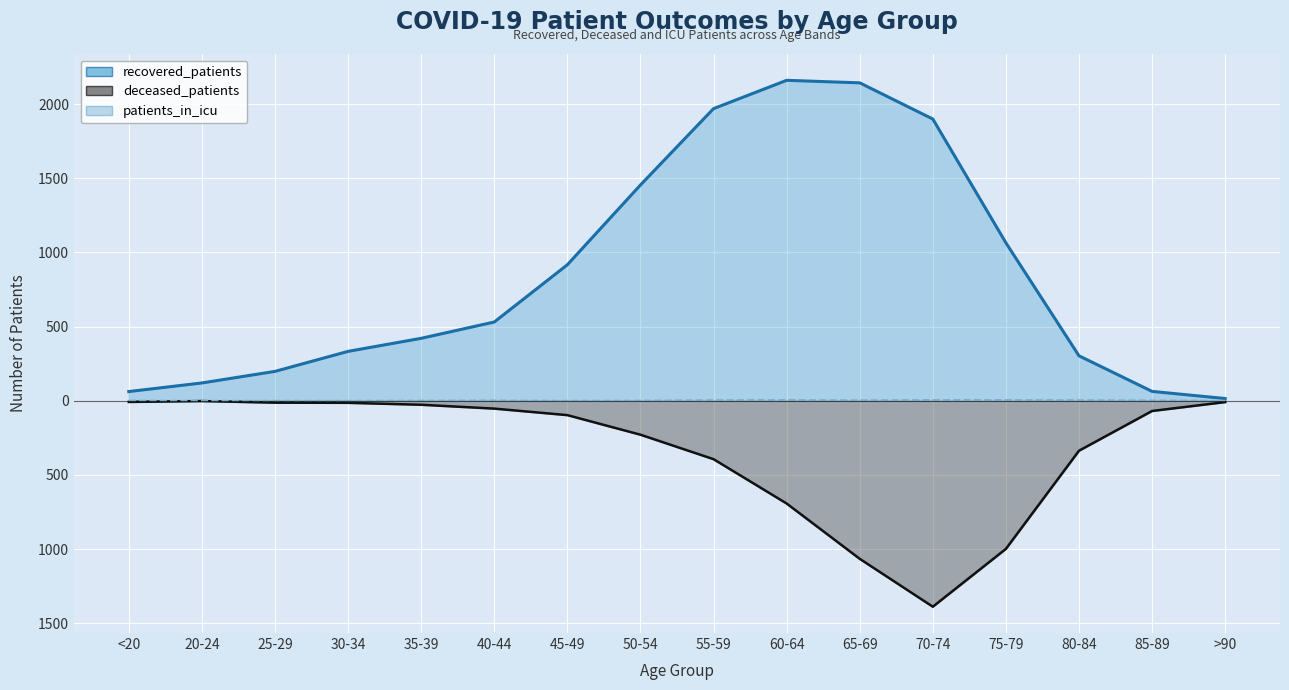

The value of patients_in_icu at 70-74 is 5. True or false?

True